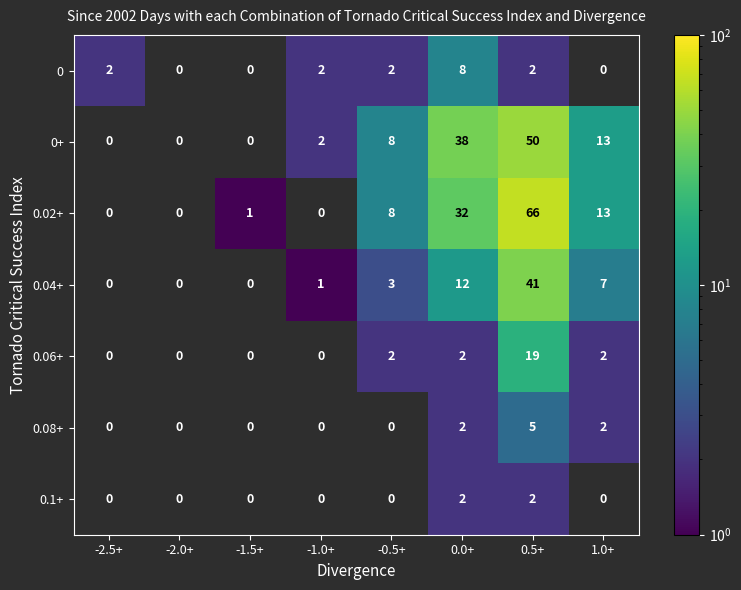

What is the total value across all series at 0.5+?

185